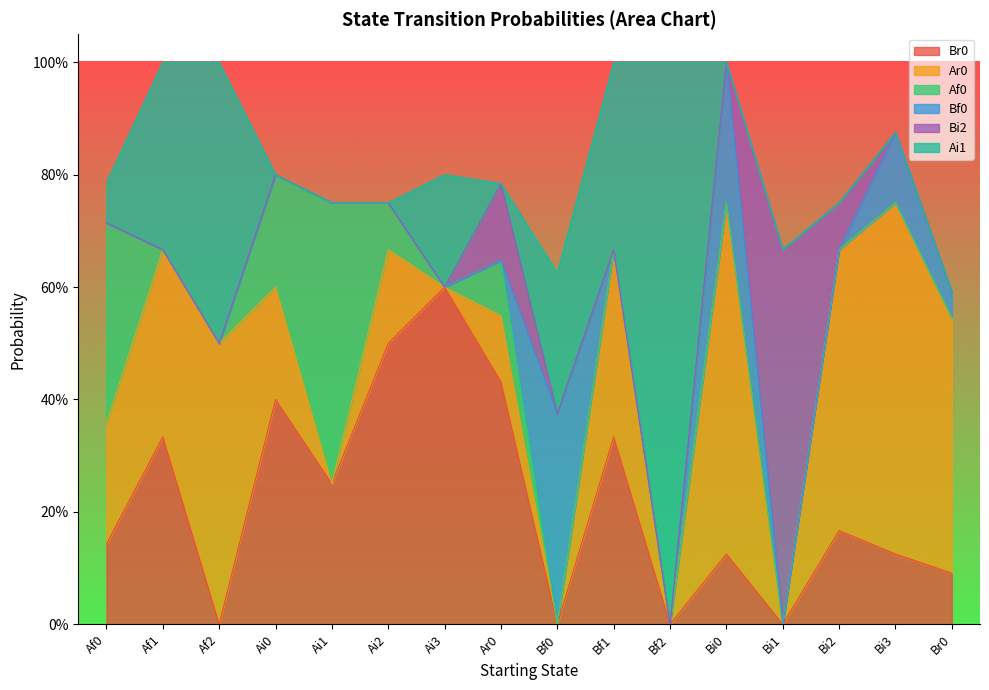

What position from the left is Ai2?

6